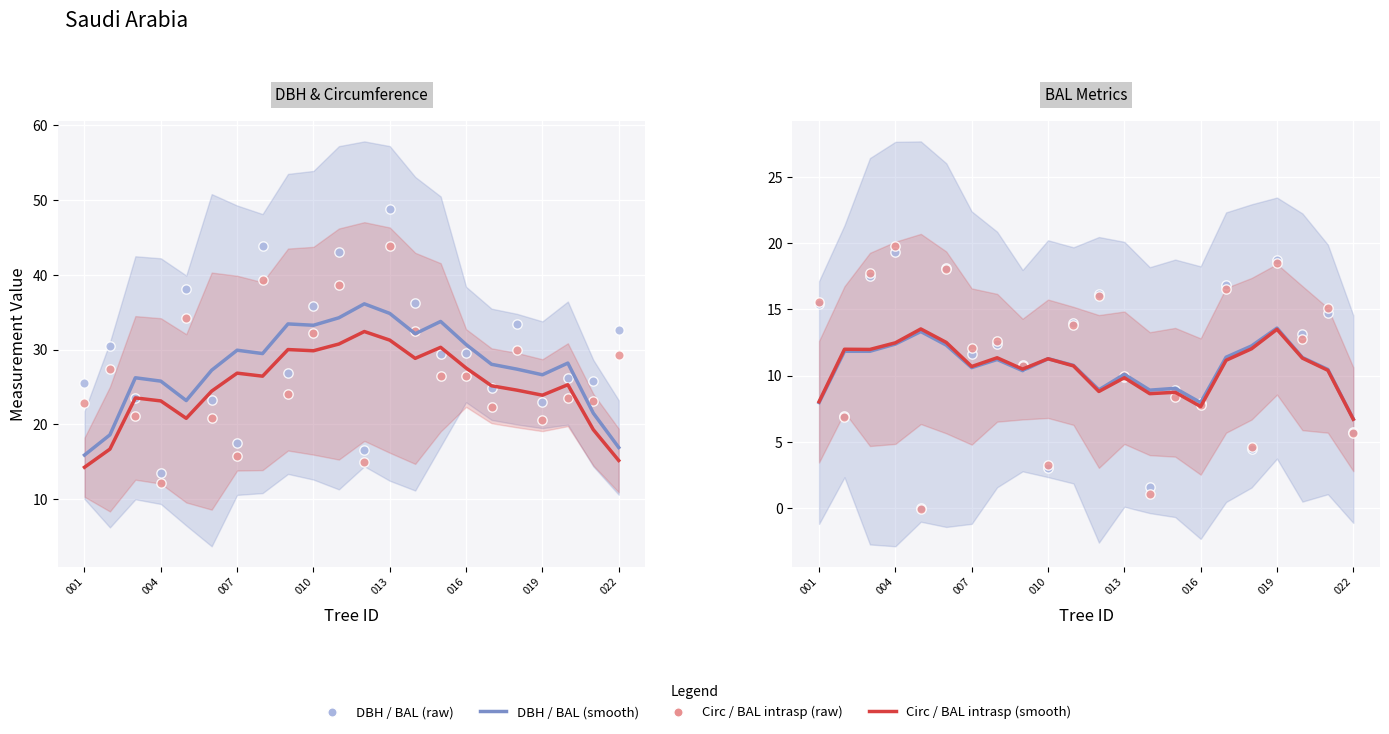

At how many categories does at least one series exceed 9?

22